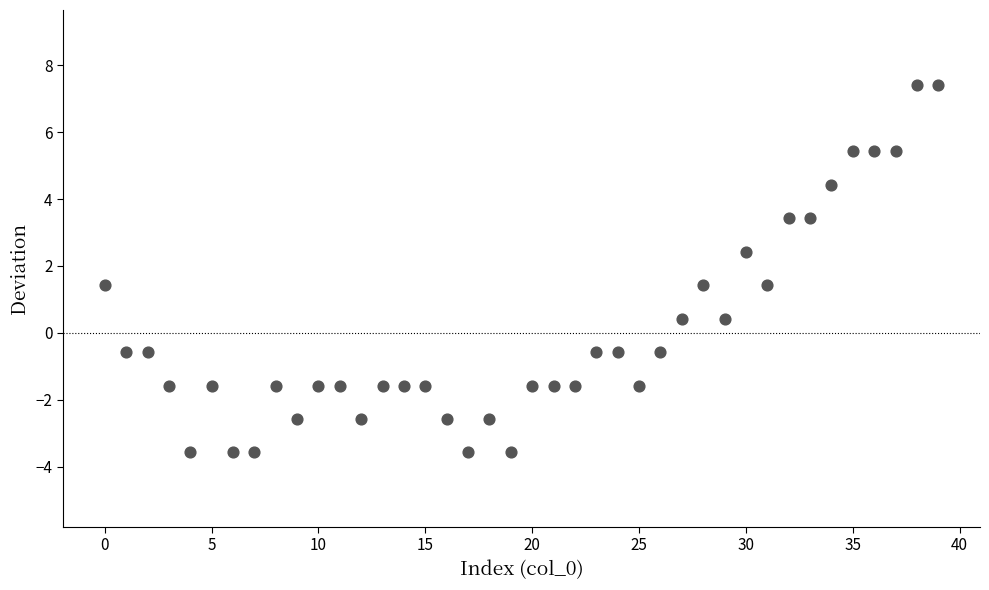

What is the range of Y values (max minus min)?

11.0